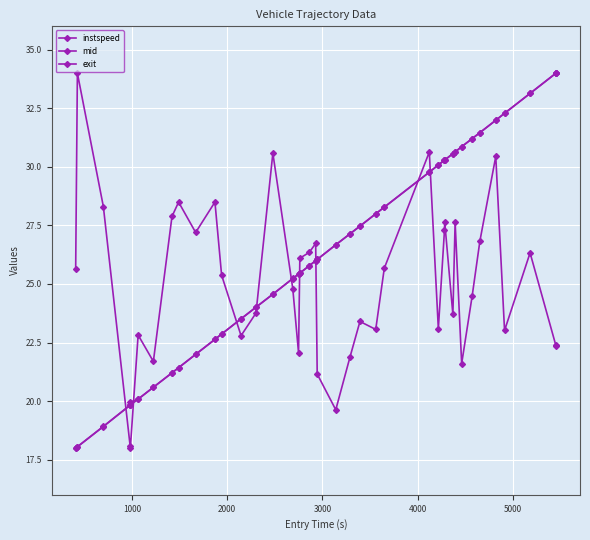

Does the chart display data point markers on the line(s)?

Yes